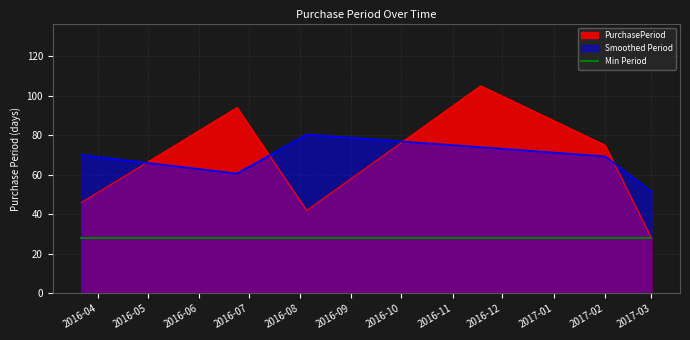

What is the difference between the maximum and minimum values?

77